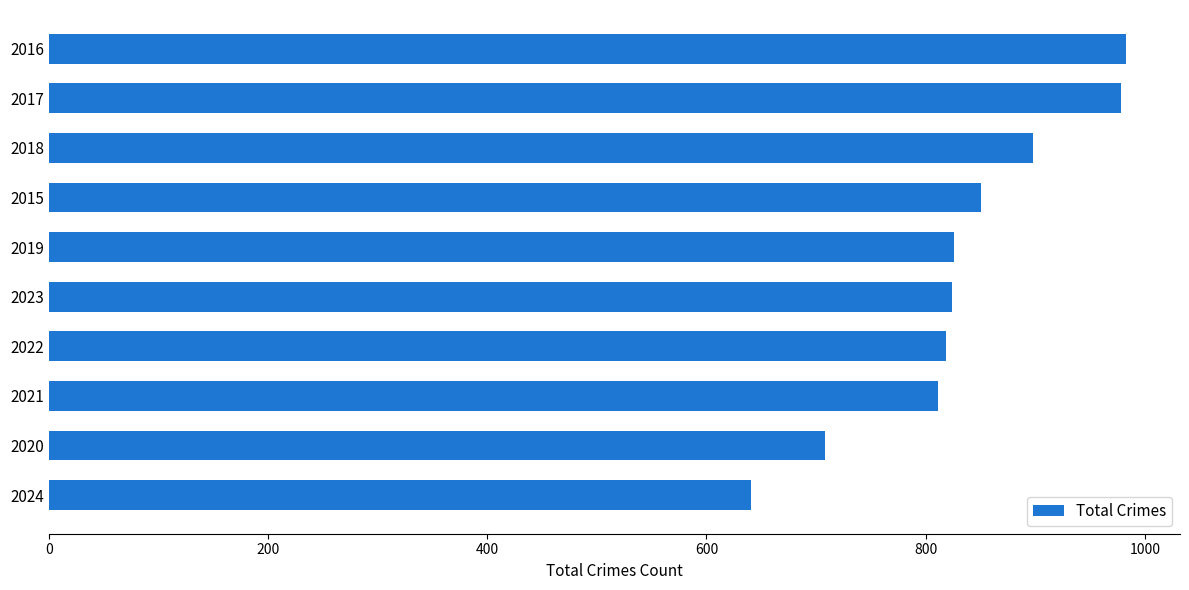

What is the average value?

834